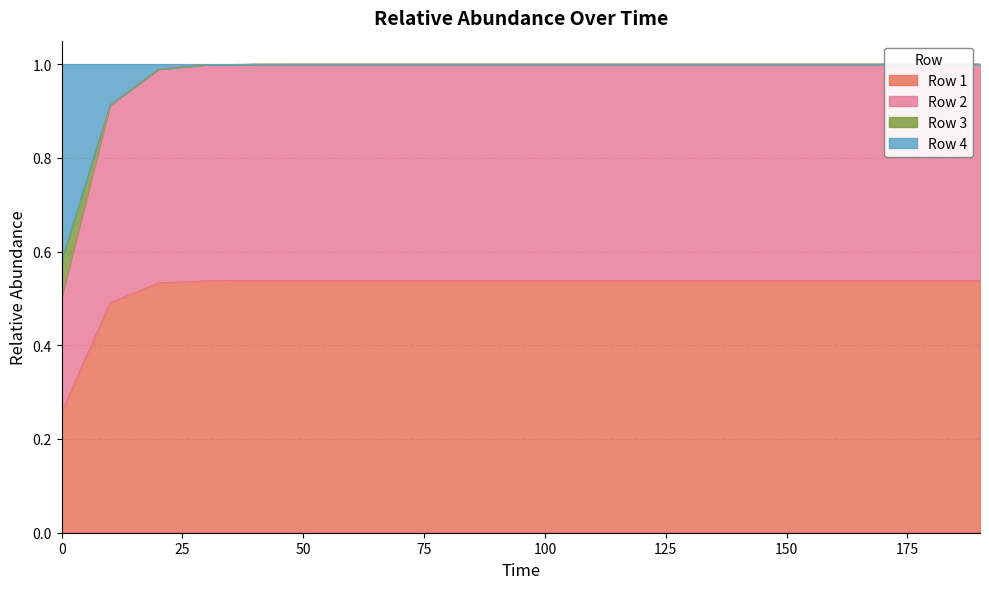

Which label corresponds to the largest value in the chart?

50